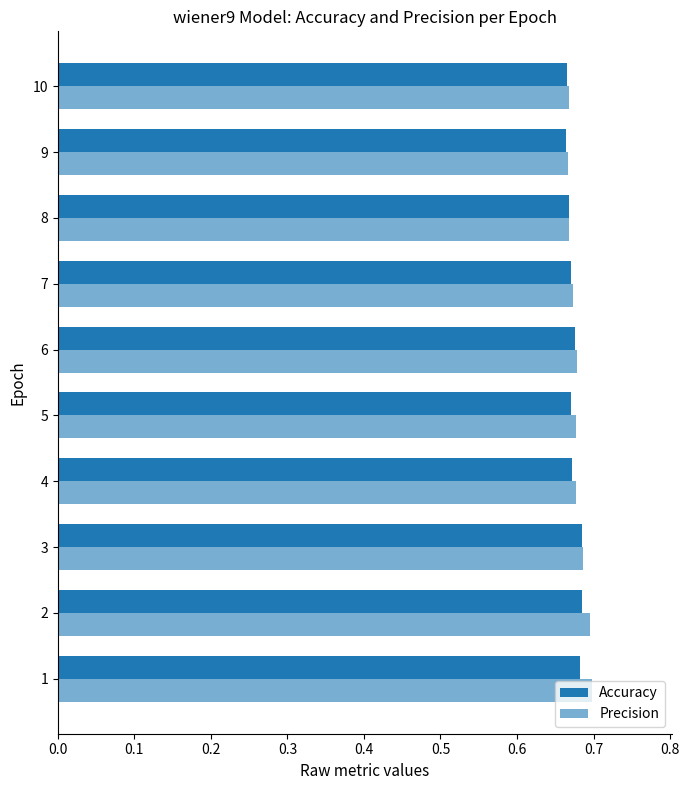

How many categories are shown in the chart?

10